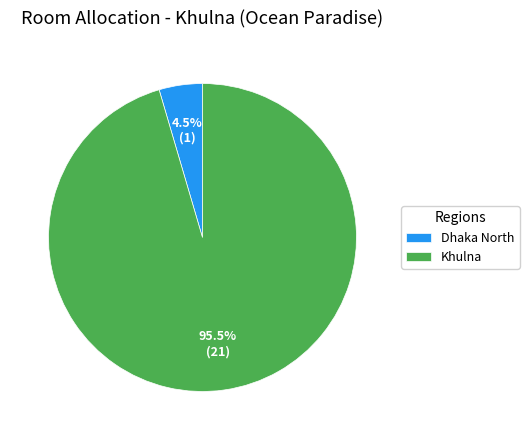

Which category has the biggest portion of the pie?

Khulna